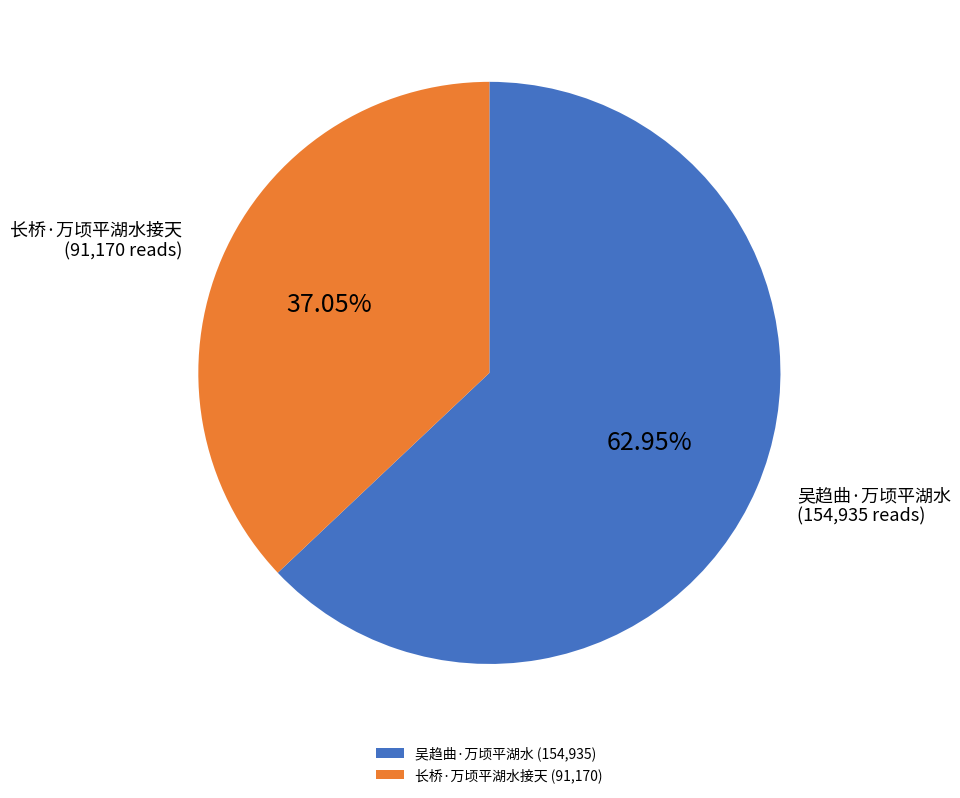

True or false: 吴趋曲·万顷平湖水 accounts for 56% of the total.

False